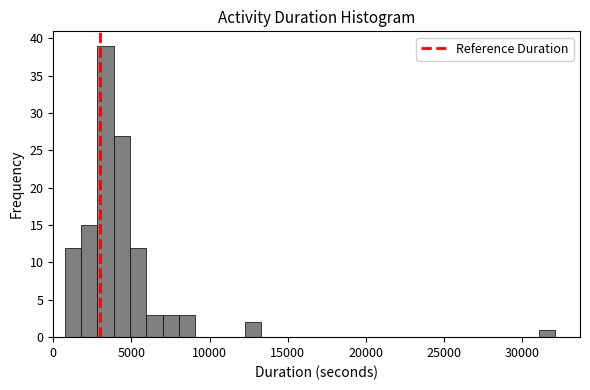

Around what value on the x-axis is the tallest bar? Give the approximate position of its centre, as read against the axis.

3500